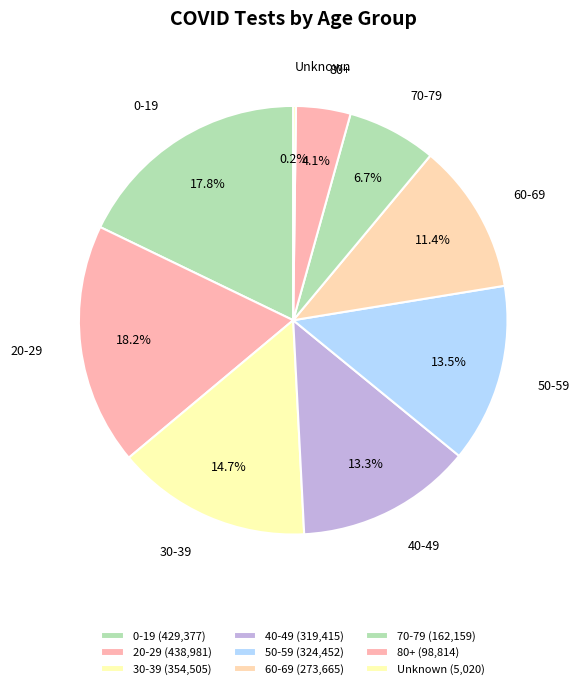

Approximately how many times larger is the value at 40-49 compared to 0-19?

0.7